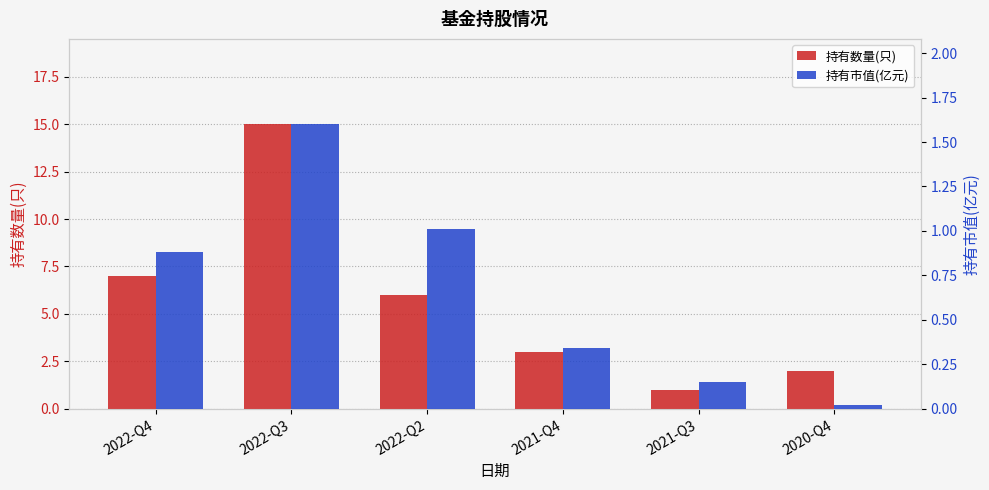

The value of 持有市值(亿元) at 2022-Q4 is 0.3. True or false?

False